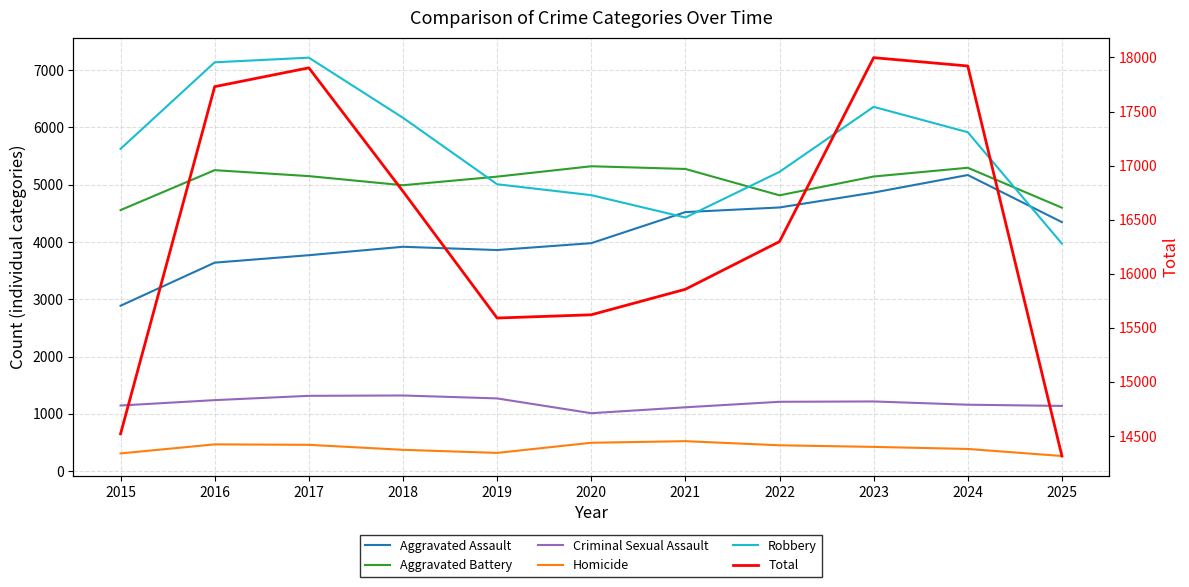

How many distinct data groups are displayed?

6